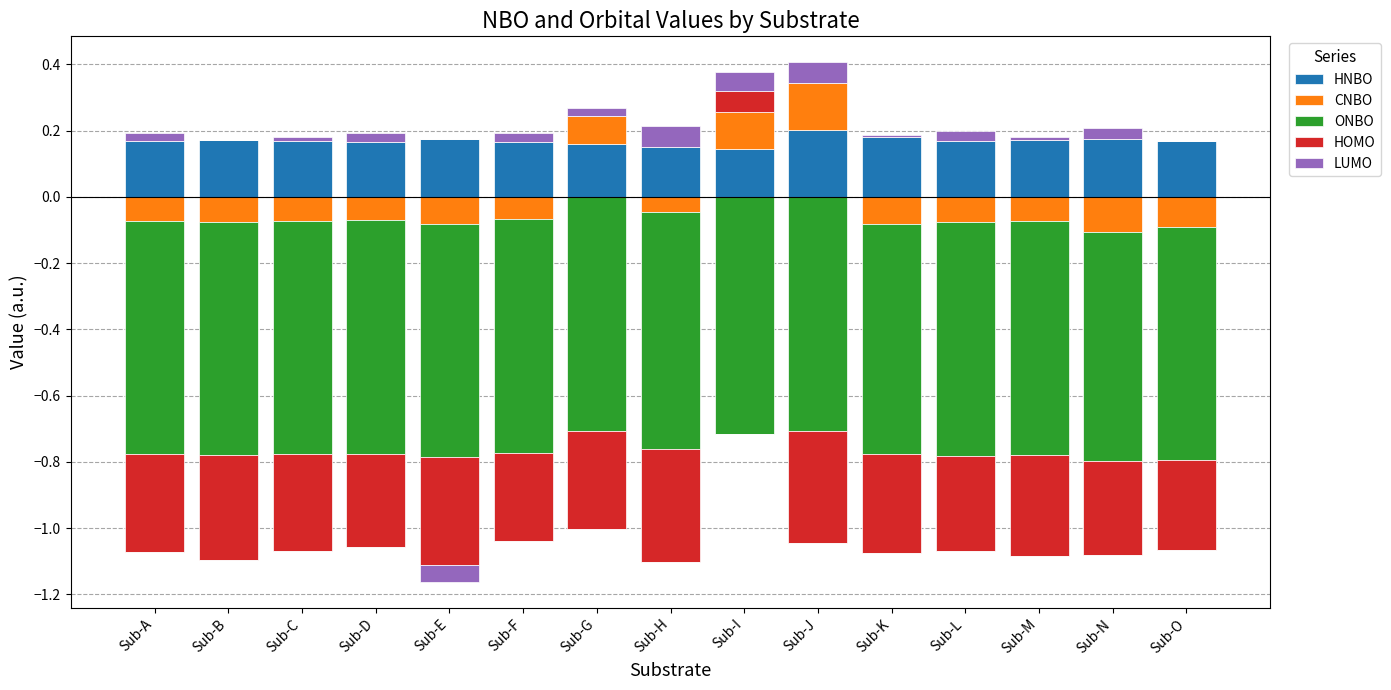

Is the value of ONBO at Sub-E greater than the value of HNBO at Sub-N?

No